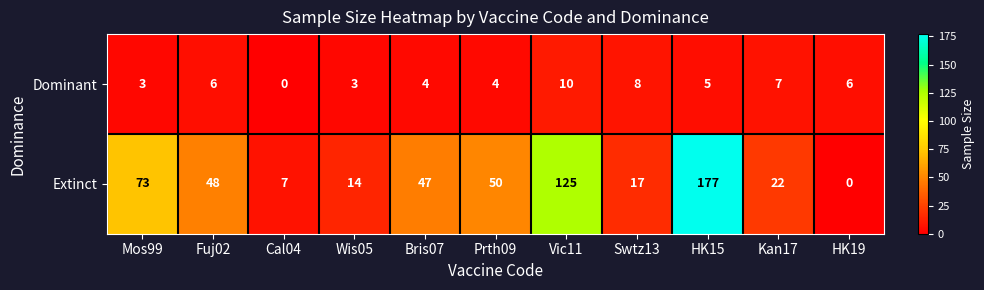

Reading right to left, transcribe all the data shown in this chart.

Dominant: 6	7	5	8	10	4	4	3	0	6	3
Extinct: 0	22	177	17	125	50	47	14	7	48	73